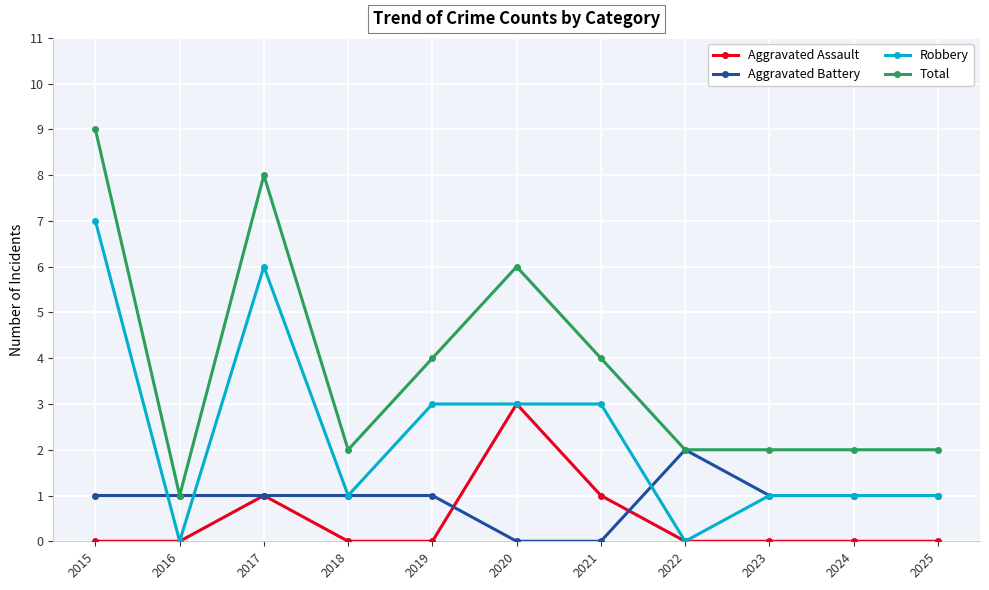

Which series has the largest total across all categories?

Total